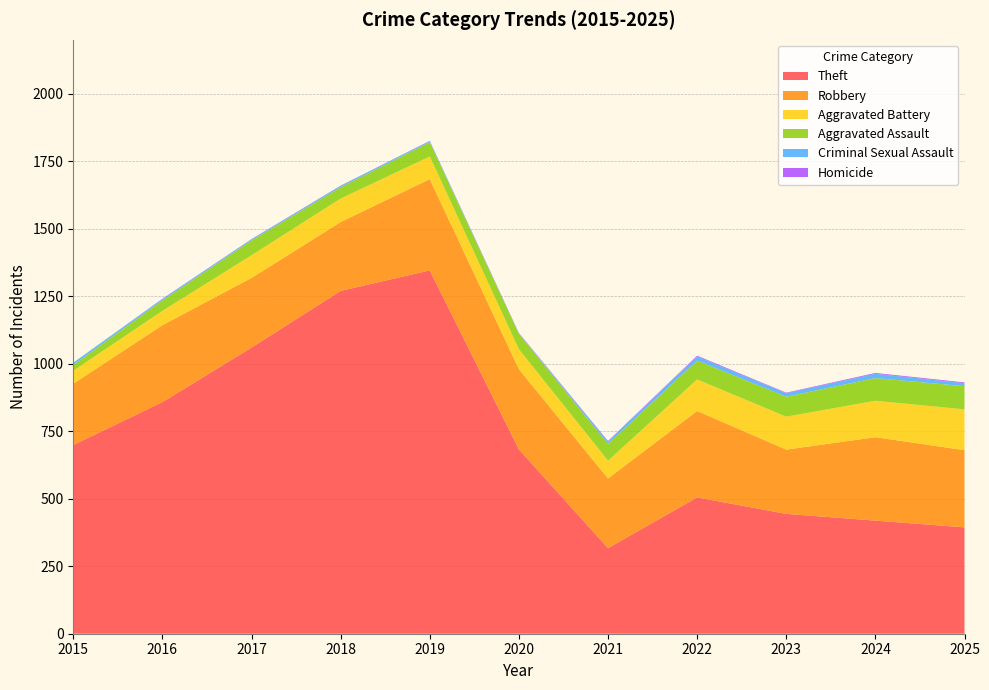

Reading left to right, transcribe all the data shown in this chart.

Theft: 2015=699	2016=858	2017=1060	2018=1270	2019=1346	2020=683	2021=317	2022=505	2023=444	2024=419	2025=394
Robbery: 2015=227	2016=285	2017=258	2018=255	2019=338	2020=297	2021=258	2022=320	2023=238	2024=309	2025=286
Aggravated Battery: 2015=48	2016=53	2017=84	2018=87	2019=84	2020=74	2021=66	2022=117	2023=122	2024=135	2025=151
Aggravated Assault: 2015=22	2016=39	2017=55	2018=42	2019=53	2020=57	2021=62	2022=70	2023=74	2024=84	2025=86
Criminal Sexual Assault: 2015=8	2016=5	2017=4	2018=5	2019=4	2020=1	2021=9	2022=15	2023=13	2024=16	2025=11
Homicide: 2015=0	2016=1	2017=1	2018=1	2019=1	2020=2	2021=2	2022=3	2023=2	2024=3	2025=3